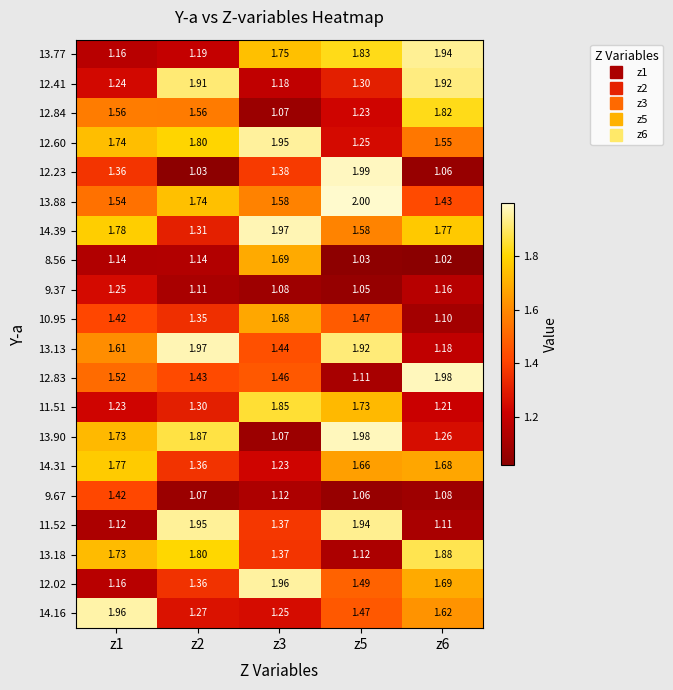

Is the value of 13.90 at z1 greater than the value of 9.37 at z2?

Yes